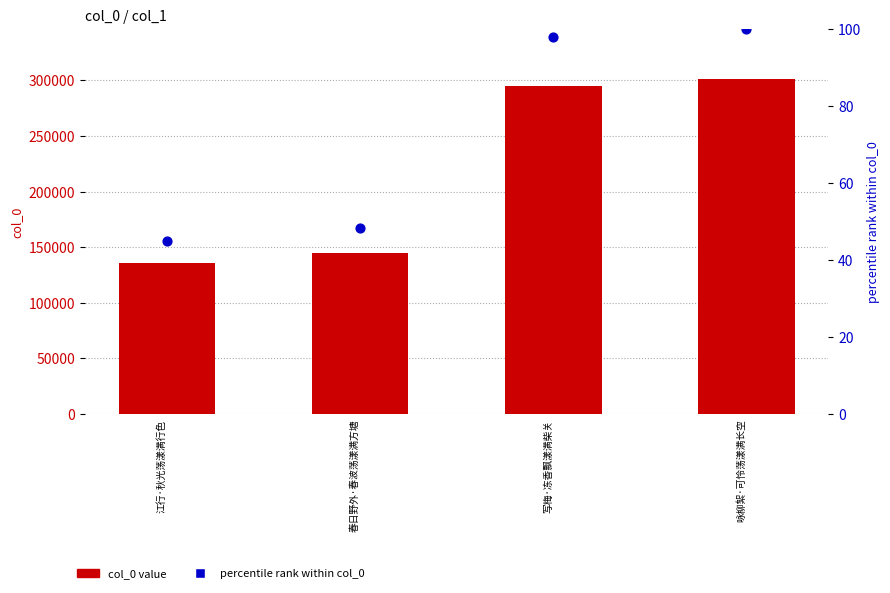

Which series contains the highest Y value?

col_0